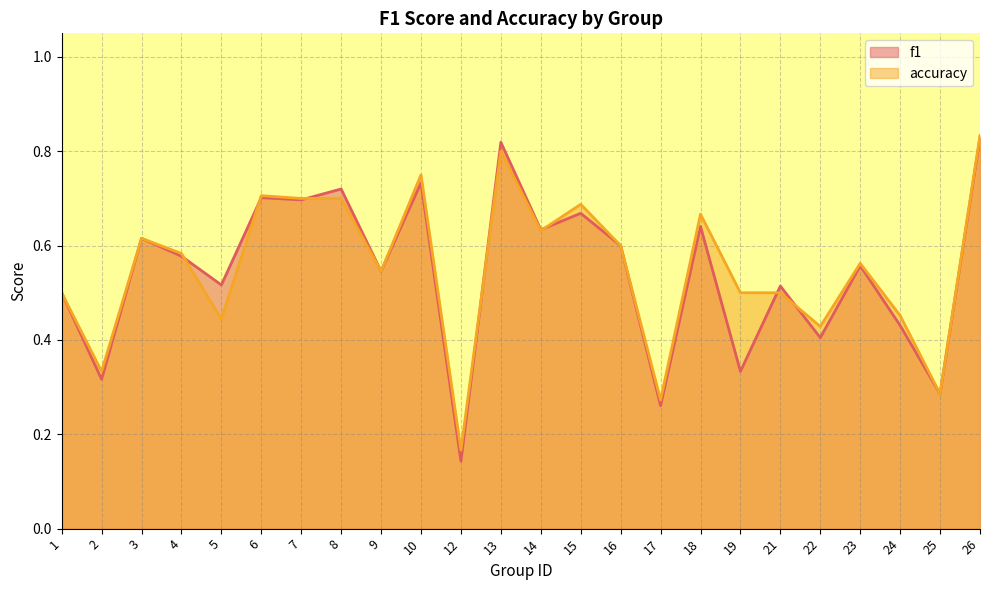

Between 19 and 23, which is larger?

23